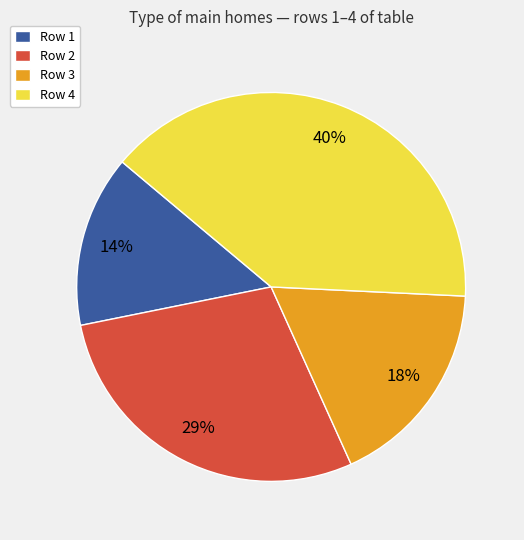

To the nearest percent, what is the difference between the Row 3 and Row 2 slice percentages?

11%